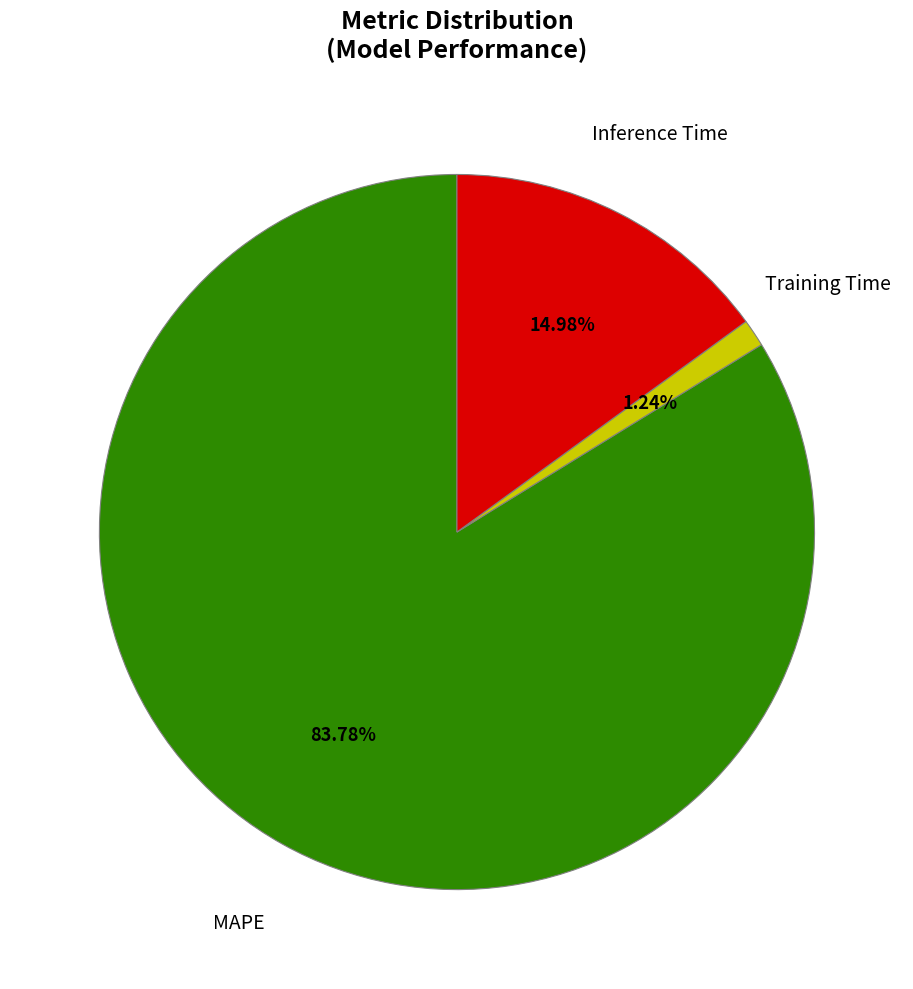

Count the number of slices in the pie.

3